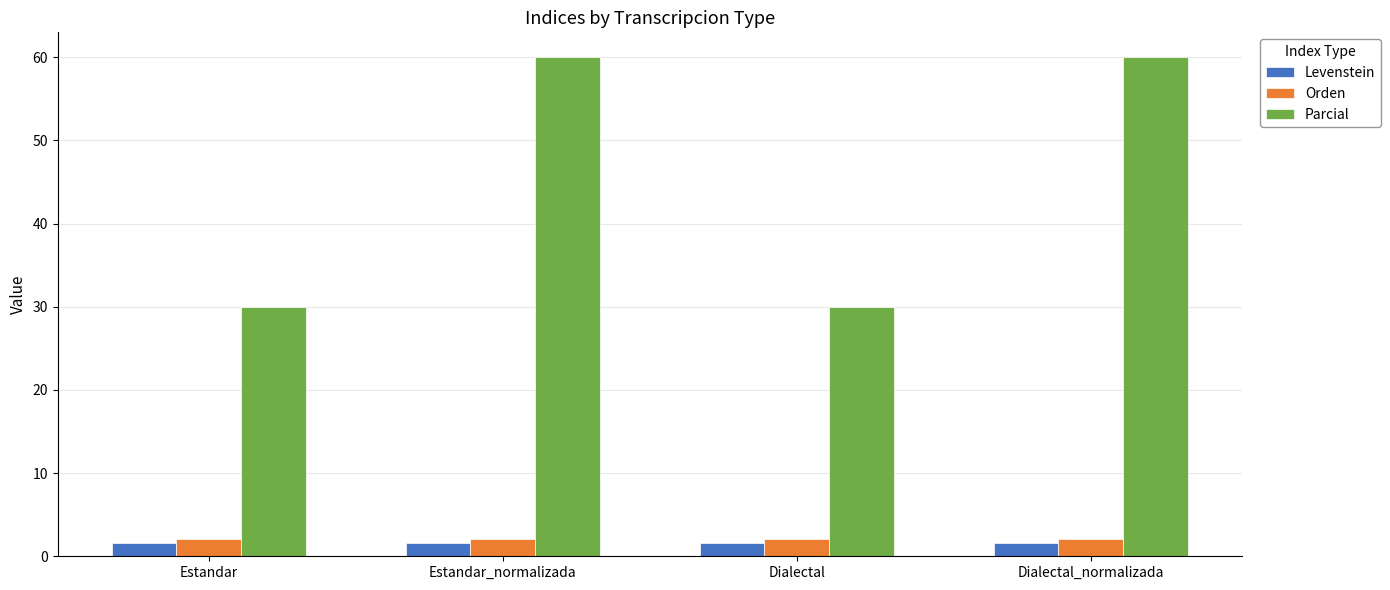

What is the average value of the Parcial series?

45.0